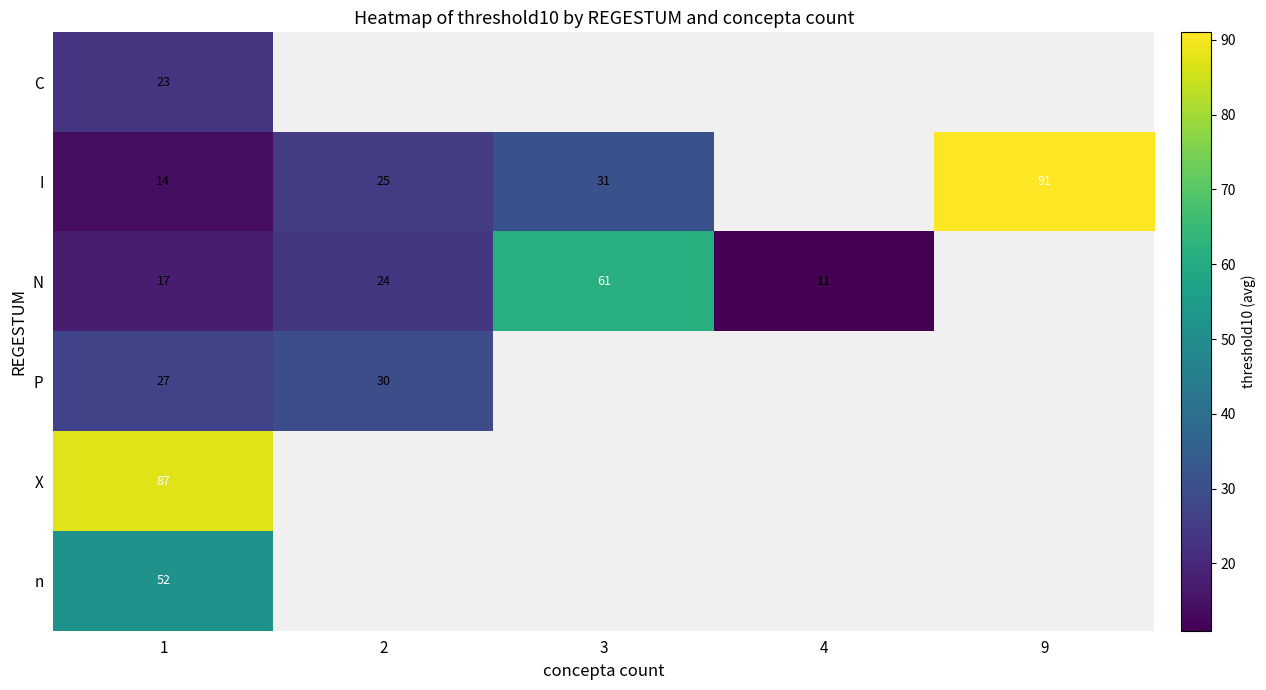

What is the spread (max minus min) of values at 1?

73